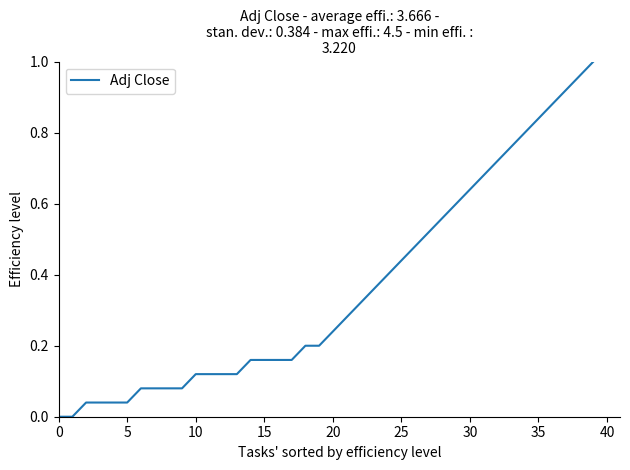

The chart shows a value of 1.5 at 35. True or false?

False